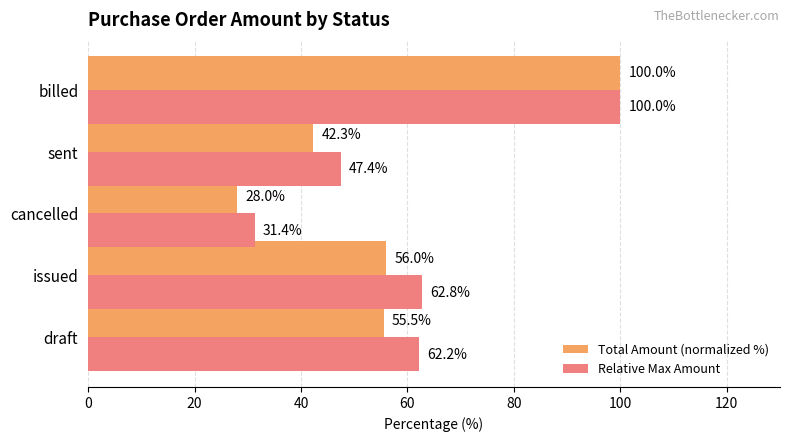

At which label is Relative Max Amount closest to 65?

issued